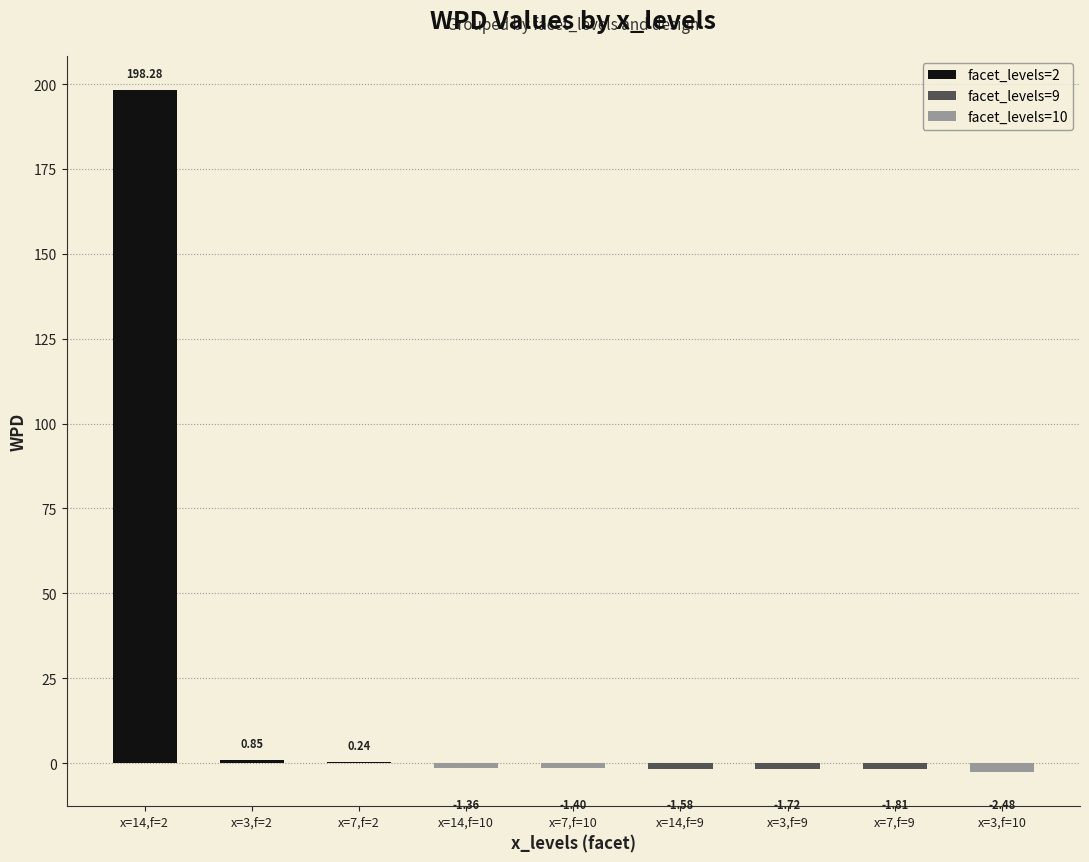

How many values exceed -1?

3